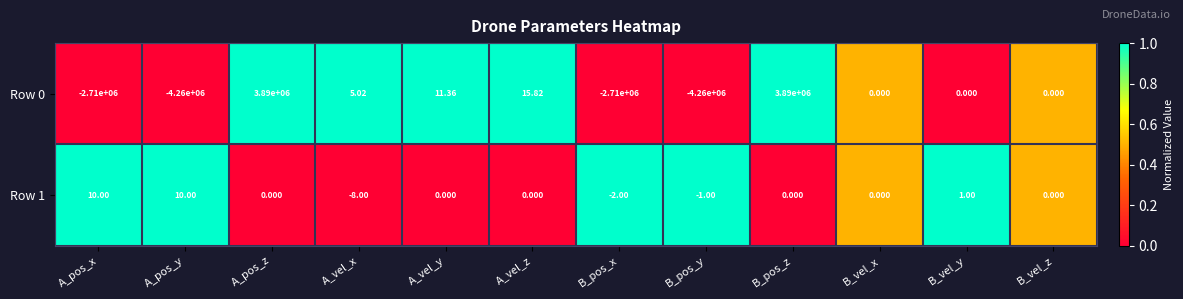

How many categories are shown in the chart?

12